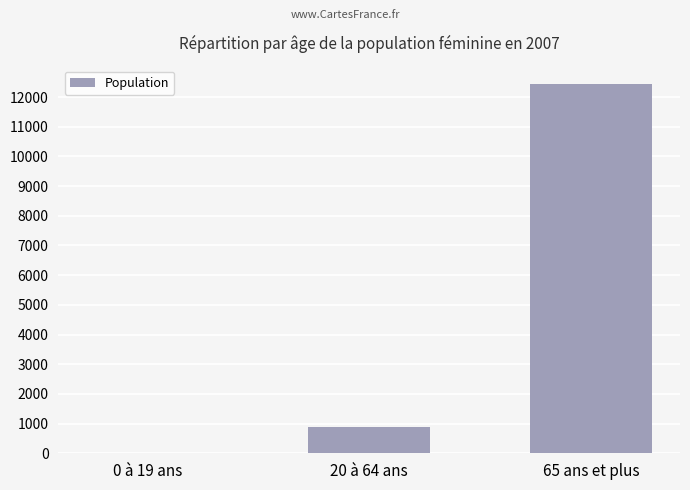

Where is the data nearest to the value 6225?

20 à 64 ans